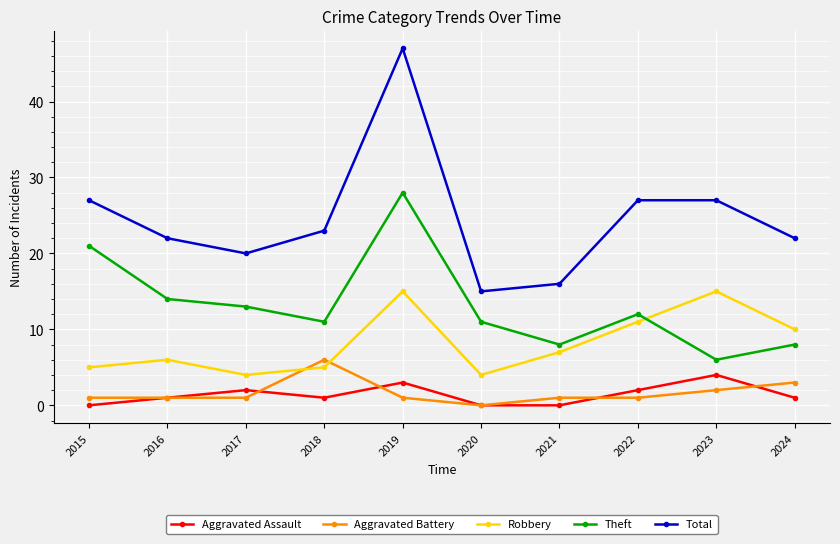

What is the sum of the Aggravated Assault values at 2017 and 2020?

2